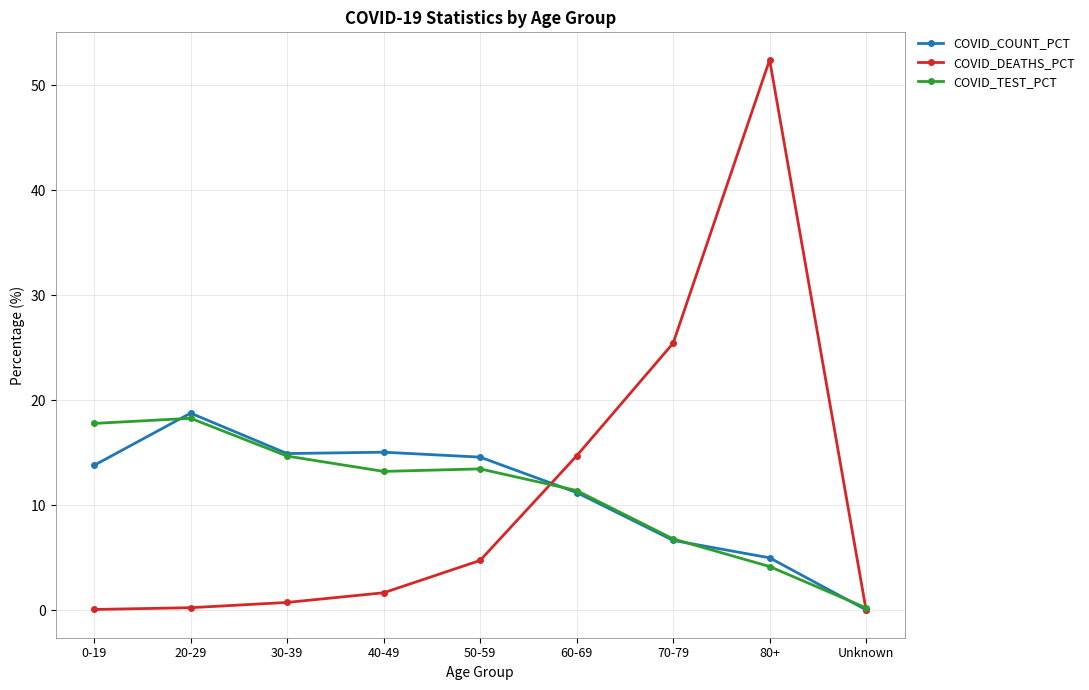

At which category is the sum across all series the highest?

80+